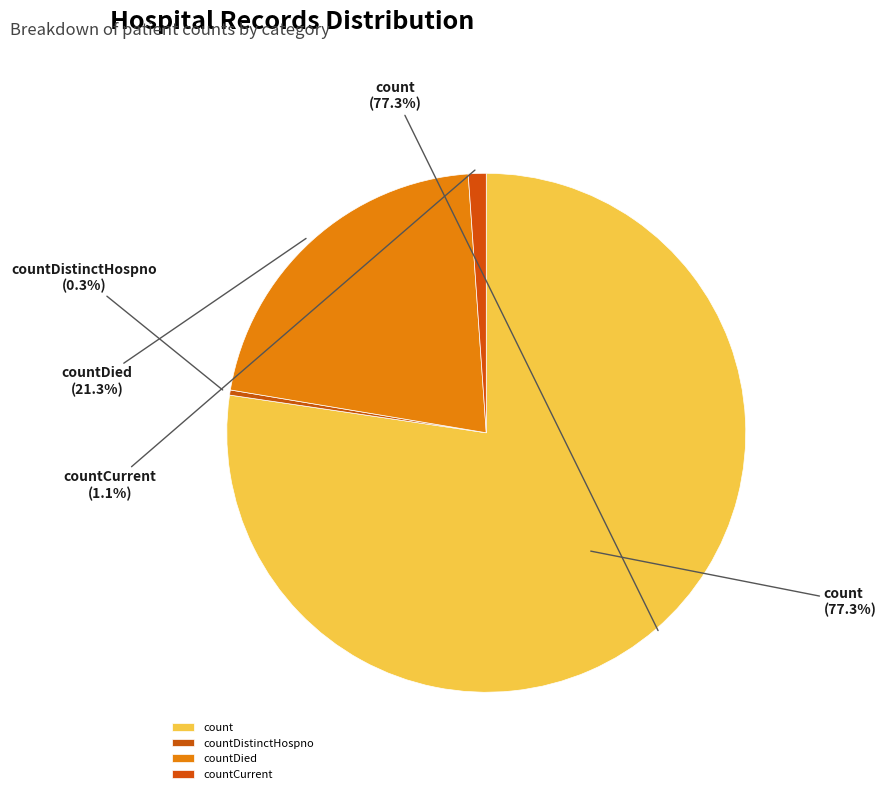

Combined, what portion of the pie is countDistinctHospno and count?

77.6%